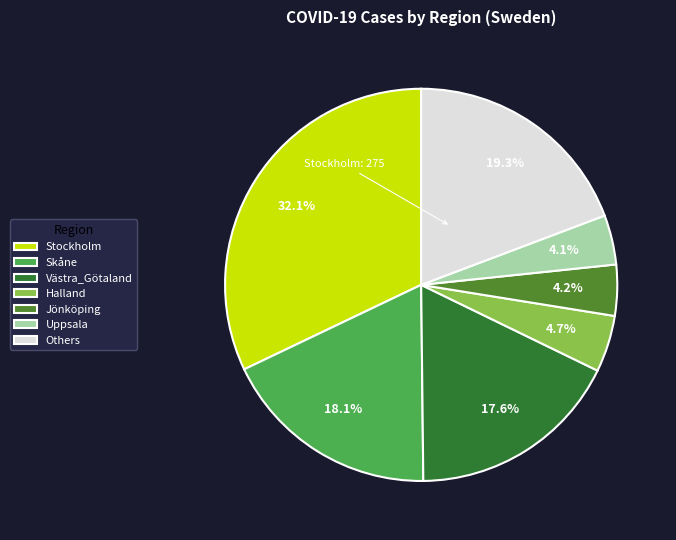

What is the largest slice in the pie chart?

Stockholm